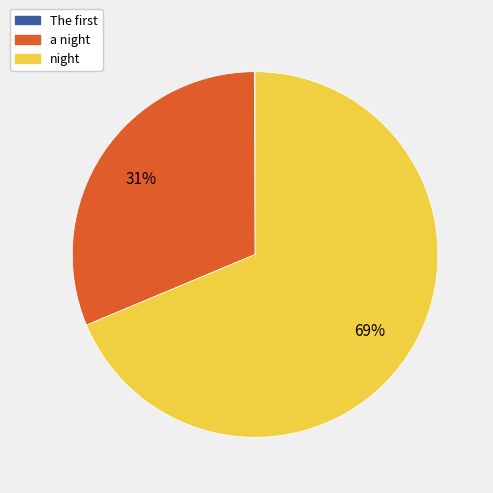

To the nearest percent, what percentage of the pie is night?

69%